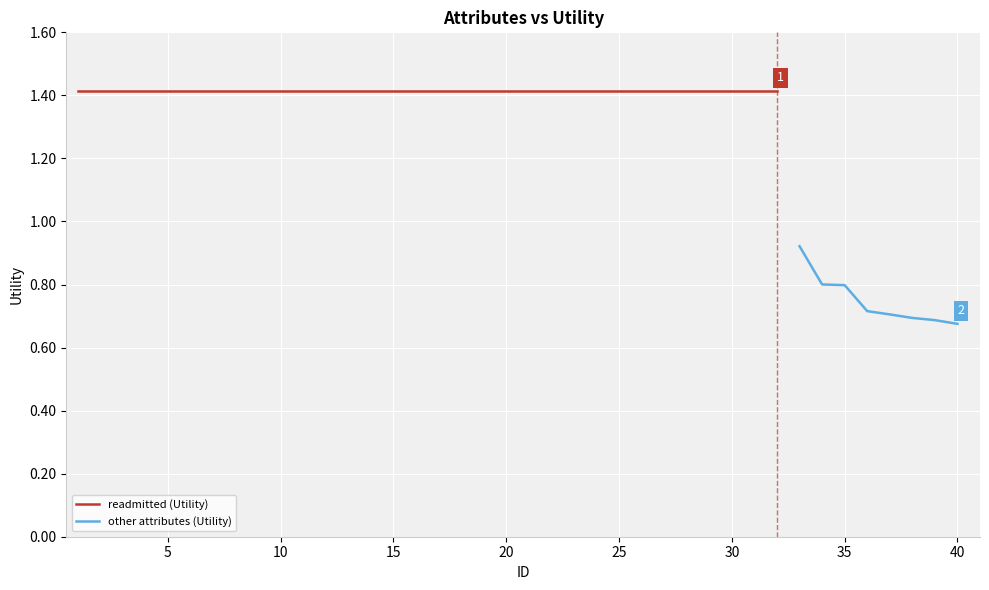

Approximately how many times larger is the value at 16 compared to 17?

1.0